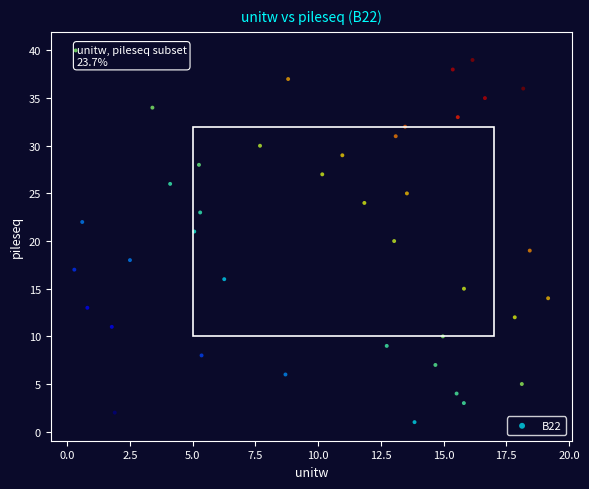

What is the range of Y values (max minus min)?

39